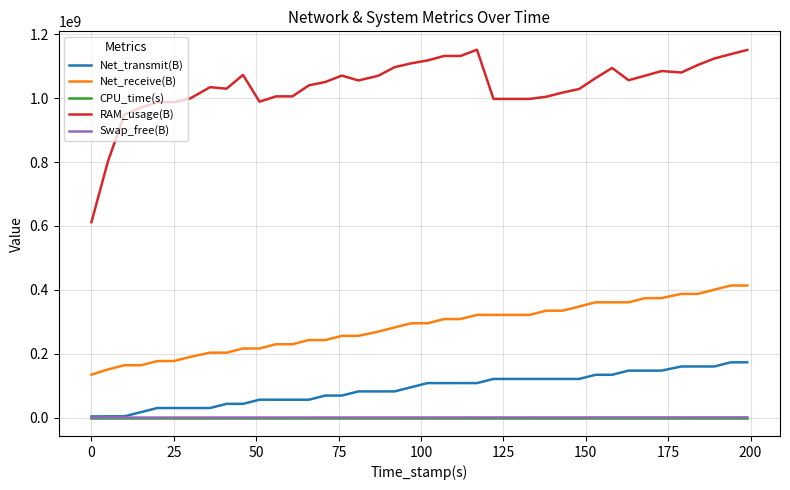

True or false: Net_receive(B) and Net_transmit(B) intersect in this chart.

False